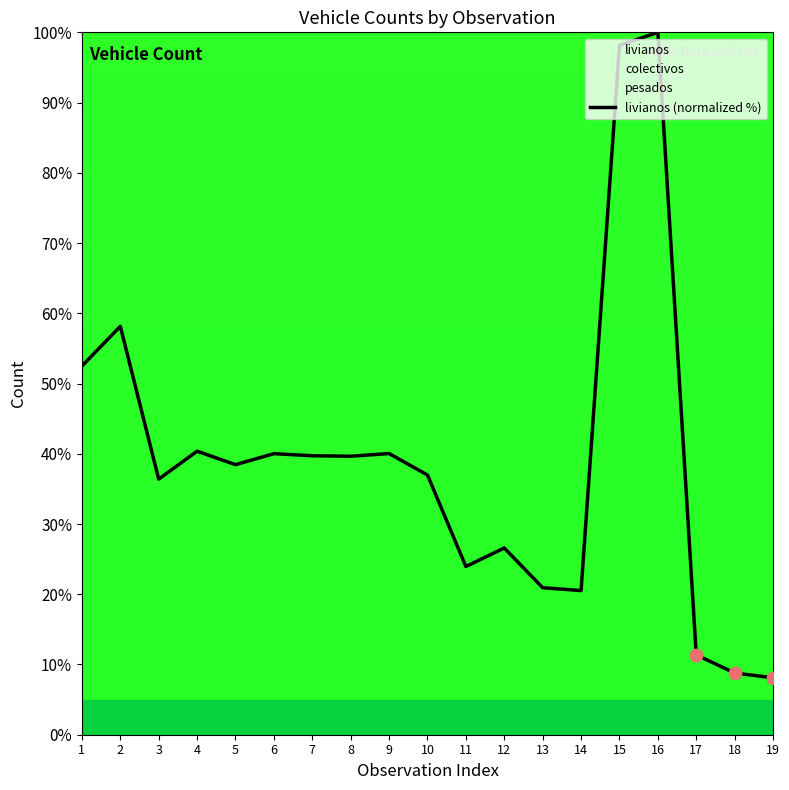

What is the ratio of the value at 13 to the value at 6?

0.5